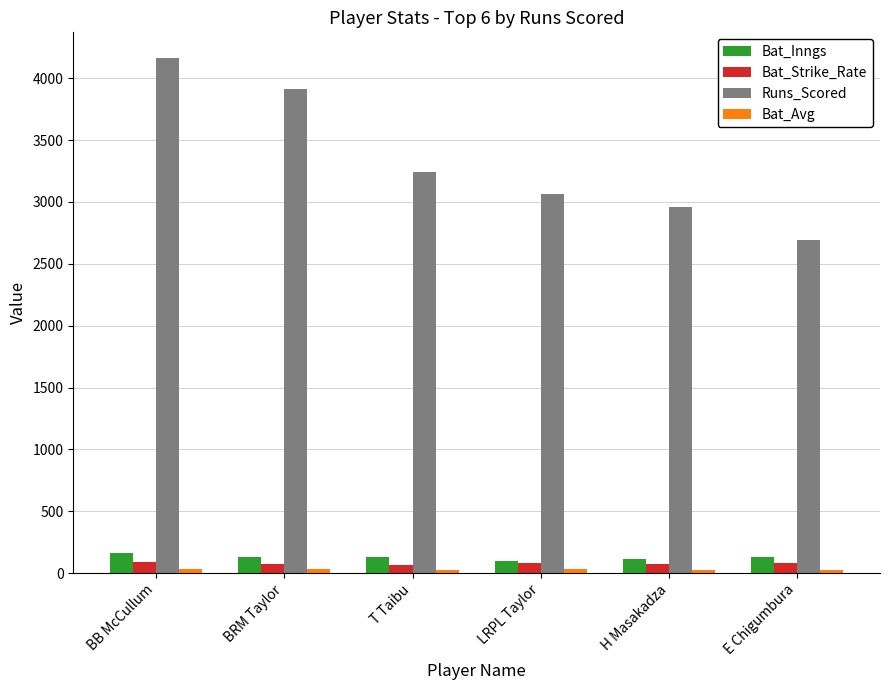

What position from the left is H Masakadza?

5